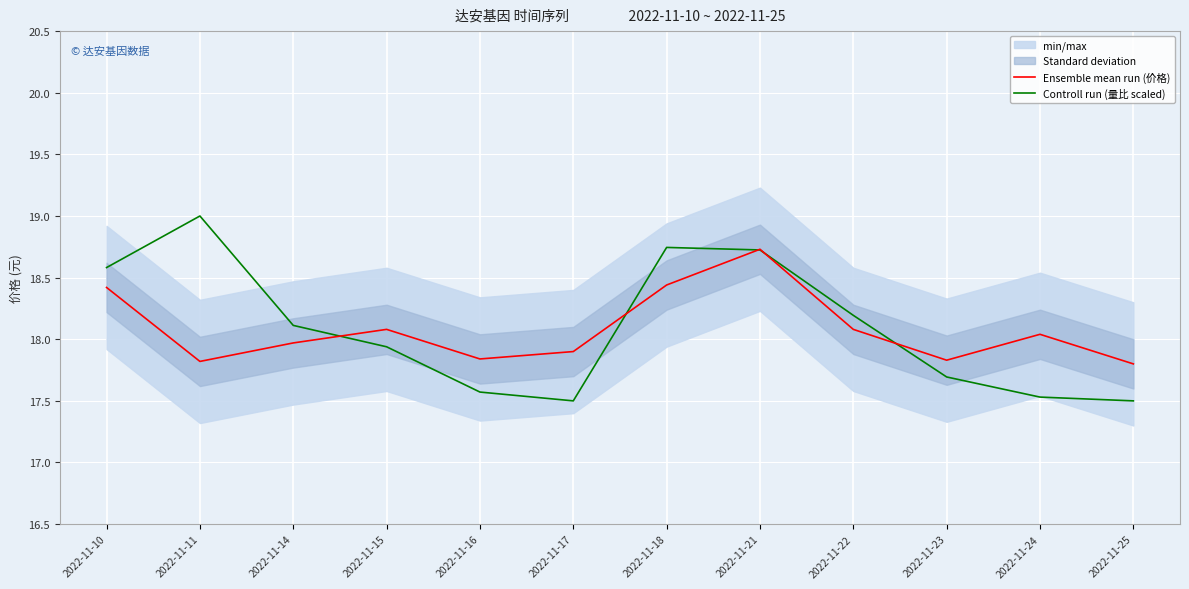

List the labels in order of Ensemble mean run (价格) value, largest first.

2022-11-21, 2022-11-18, 2022-11-10, 2022-11-15, 2022-11-22, 2022-11-24, 2022-11-14, 2022-11-17, 2022-11-16, 2022-11-23, 2022-11-11, 2022-11-25